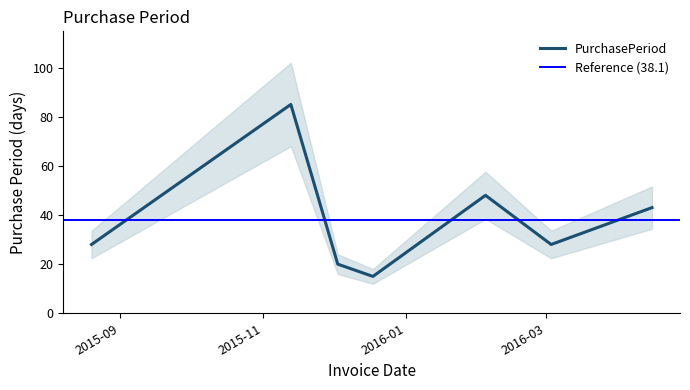

The chart shows a value of 48 at 2016-02-04. True or false?

True